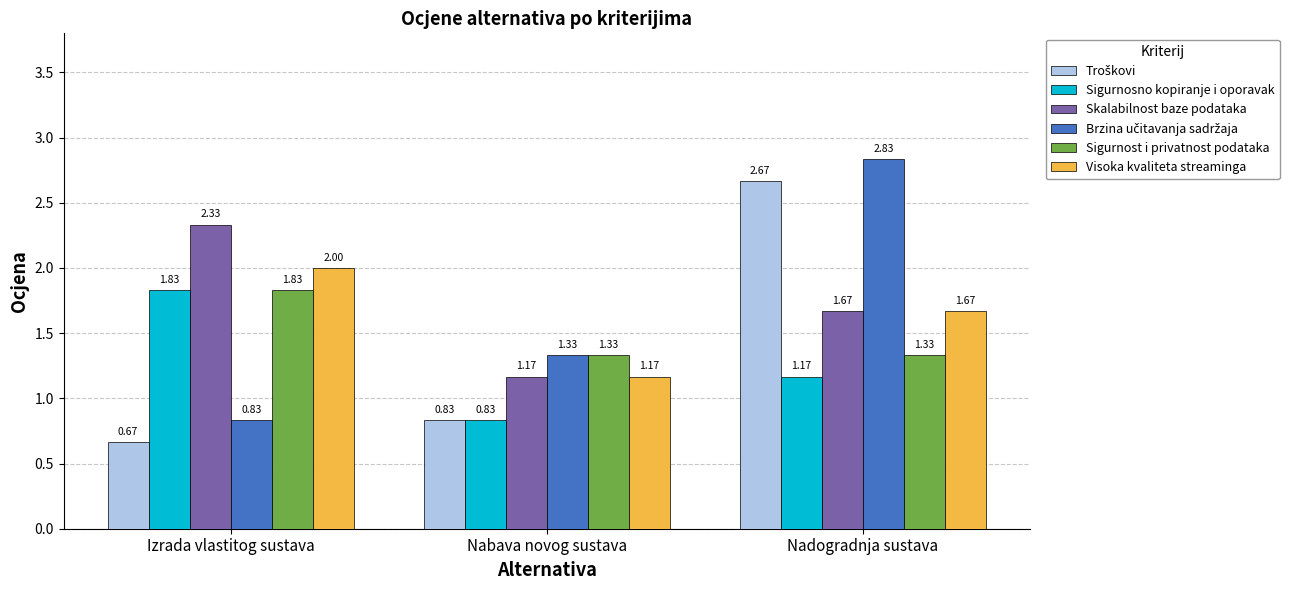

Which label corresponds to the smallest value in the chart?

Izrada vlastitog sustava